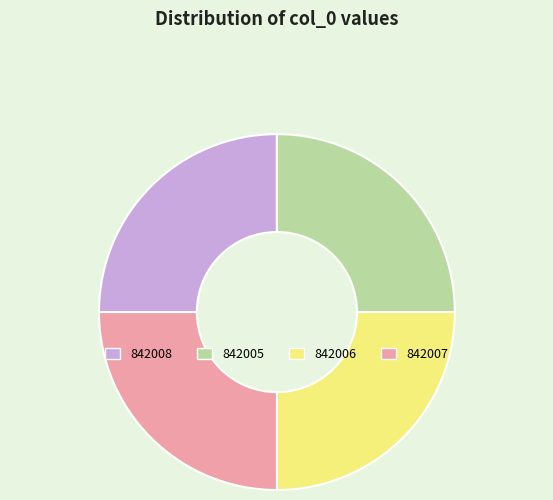

Approximately how many times larger is the value at 842007 compared to 842008?

1.0